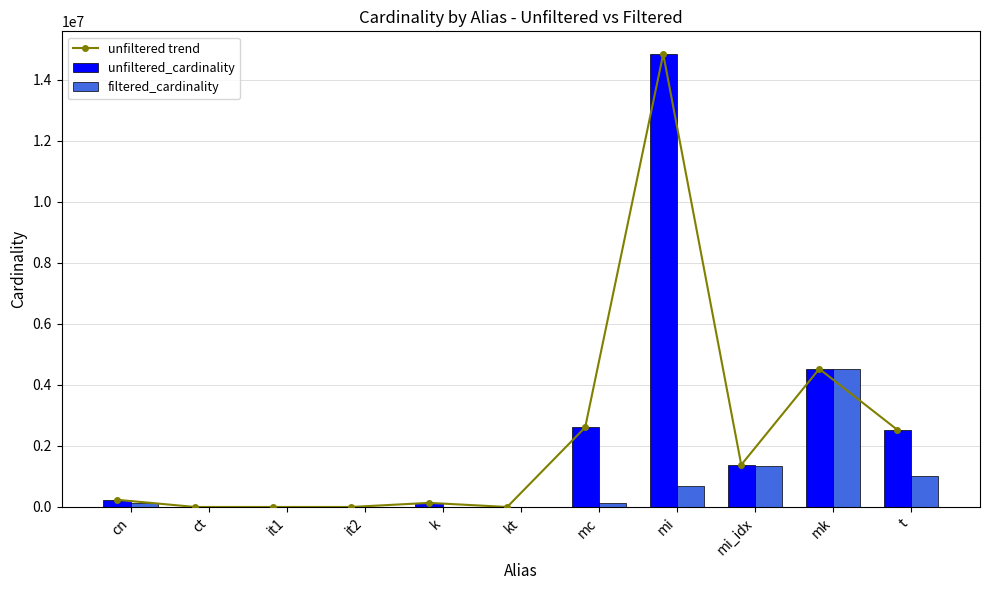

The unfiltered trend series shows 4 at ct. True or false?

True